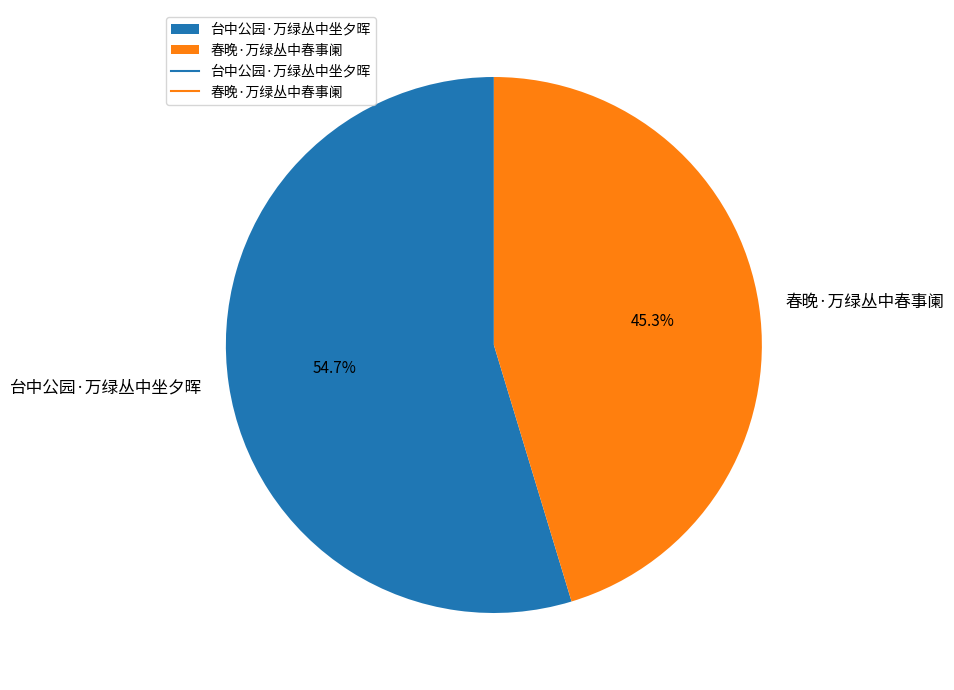

What percentage is the 台中公园·万绿丛中坐夕晖 slice, to the nearest percent?

55%